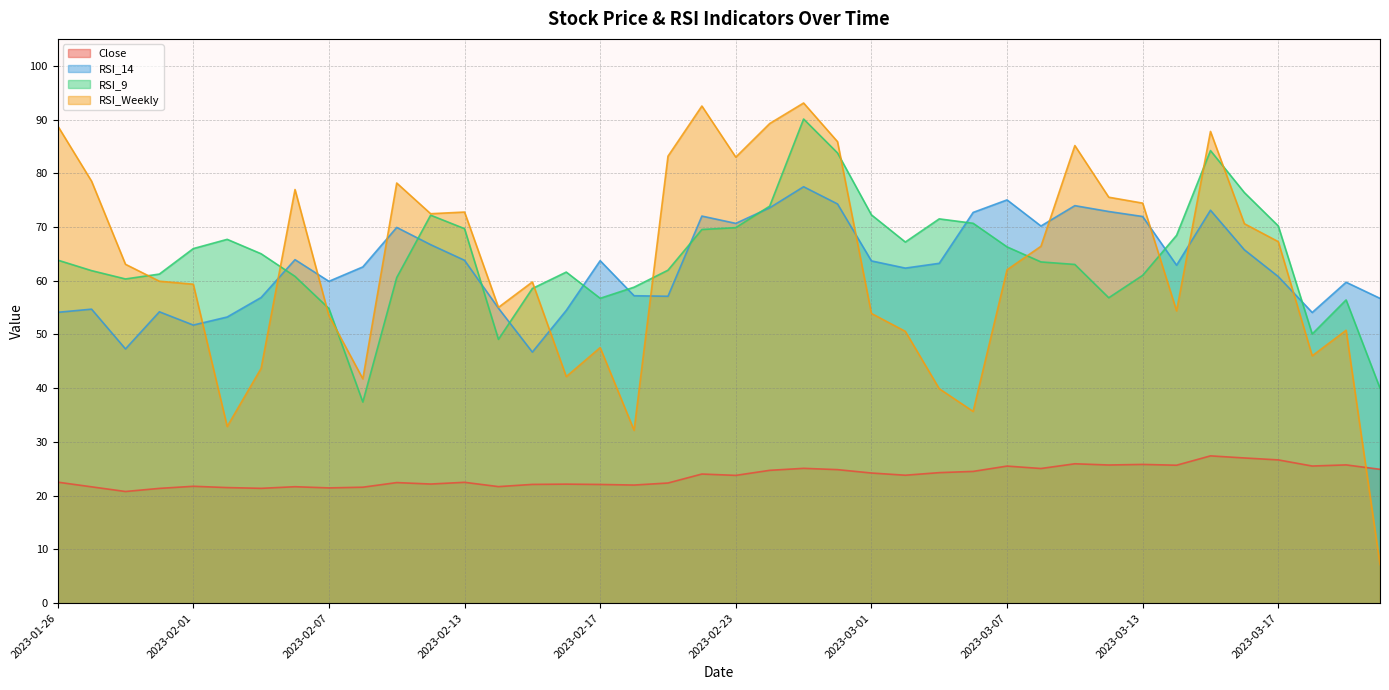

Reading left to right, what are all the values shown in this chart?

Close: 2023-01-26=22.5	2023-01-27=21.6	2023-01-30=20.8	2023-01-31=21.4	2023-02-01=21.8	2023-02-02=21.5	2023-02-03=21.4	2023-02-06=21.7	2023-02-07=21.4	2023-02-08=21.6	2023-02-09=22.4	2023-02-10=22.2	2023-02-13=22.5	2023-02-14=21.7	2023-02-15=22.1	2023-02-16=22.1	2023-02-17=22.1	2023-02-20=22.0	2023-02-21=22.4	2023-02-22=24.0	2023-02-23=23.8	2023-02-24=24.7	2023-02-27=25.1	2023-02-28=24.9	2023-03-01=24.2	2023-03-02=23.8	2023-03-03=24.3	2023-03-06=24.5	2023-03-07=25.5	2023-03-08=25.1	2023-03-09=25.9	2023-03-10=25.7	2023-03-13=25.8	2023-03-14=25.7	2023-03-15=27.4	2023-03-16=27.0	2023-03-17=26.7	2023-03-20=25.5	2023-03-21=25.7	2023-03-22=24.9
RSI_14: 2023-01-26=54.1	2023-01-27=54.7	2023-01-30=47.3	2023-01-31=54.2	2023-02-01=51.8	2023-02-02=53.2	2023-02-03=56.9	2023-02-06=63.9	2023-02-07=59.9	2023-02-08=62.6	2023-02-09=69.9	2023-02-10=66.7	2023-02-13=63.8	2023-02-14=54.9	2023-02-15=46.7	2023-02-16=54.5	2023-02-17=63.7	2023-02-20=57.2	2023-02-21=57.1	2023-02-22=72.0	2023-02-23=70.7	2023-02-24=73.6	2023-02-27=77.5	2023-02-28=74.3	2023-03-01=63.7	2023-03-02=62.4	2023-03-03=63.2	2023-03-06=72.7	2023-03-07=75.0	2023-03-08=70.2	2023-03-09=74.0	2023-03-10=72.9	2023-03-13=72.0	2023-03-14=62.9	2023-03-15=73.1	2023-03-16=65.8	2023-03-17=60.8	2023-03-20=54.1	2023-03-21=59.7	2023-03-22=56.7
RSI_9: 2023-01-26=63.8	2023-01-27=61.9	2023-01-30=60.3	2023-01-31=61.2	2023-02-01=66.0	2023-02-02=67.7	2023-02-03=65.0	2023-02-06=60.8	2023-02-07=54.8	2023-02-08=37.4	2023-02-09=60.6	2023-02-10=72.2	2023-02-13=69.7	2023-02-14=49.1	2023-02-15=58.5	2023-02-16=61.6	2023-02-17=56.7	2023-02-20=58.8	2023-02-21=62.0	2023-02-22=69.5	2023-02-23=69.9	2023-02-24=73.9	2023-02-27=90.1	2023-02-28=83.8	2023-03-01=72.3	2023-03-02=67.2	2023-03-03=71.5	2023-03-06=70.7	2023-03-07=66.3	2023-03-08=63.5	2023-03-09=63.0	2023-03-10=56.8	2023-03-13=61.0	2023-03-14=68.5	2023-03-15=84.2	2023-03-16=76.4	2023-03-17=70.2	2023-03-20=50.1	2023-03-21=56.4	2023-03-22=40.0
RSI_Weekly: 2023-01-26=88.8	2023-01-27=78.5	2023-01-30=63.1	2023-01-31=59.9	2023-02-01=59.4	2023-02-02=32.9	2023-02-03=43.7	2023-02-06=77.0	2023-02-07=53.5	2023-02-08=41.8	2023-02-09=78.2	2023-02-10=72.5	2023-02-13=72.8	2023-02-14=55.0	2023-02-15=59.8	2023-02-16=42.2	2023-02-17=47.6	2023-02-20=32.2	2023-02-21=83.2	2023-02-22=92.5	2023-02-23=83.0	2023-02-24=89.2	2023-02-27=93.1	2023-02-28=85.9	2023-03-01=53.9	2023-03-02=50.6	2023-03-03=39.9	2023-03-06=35.7	2023-03-07=62.0	2023-03-08=66.4	2023-03-09=85.2	2023-03-10=75.5	2023-03-13=74.4	2023-03-14=54.4	2023-03-15=87.8	2023-03-16=70.6	2023-03-17=67.3	2023-03-20=46.0	2023-03-21=50.8	2023-03-22=7.2